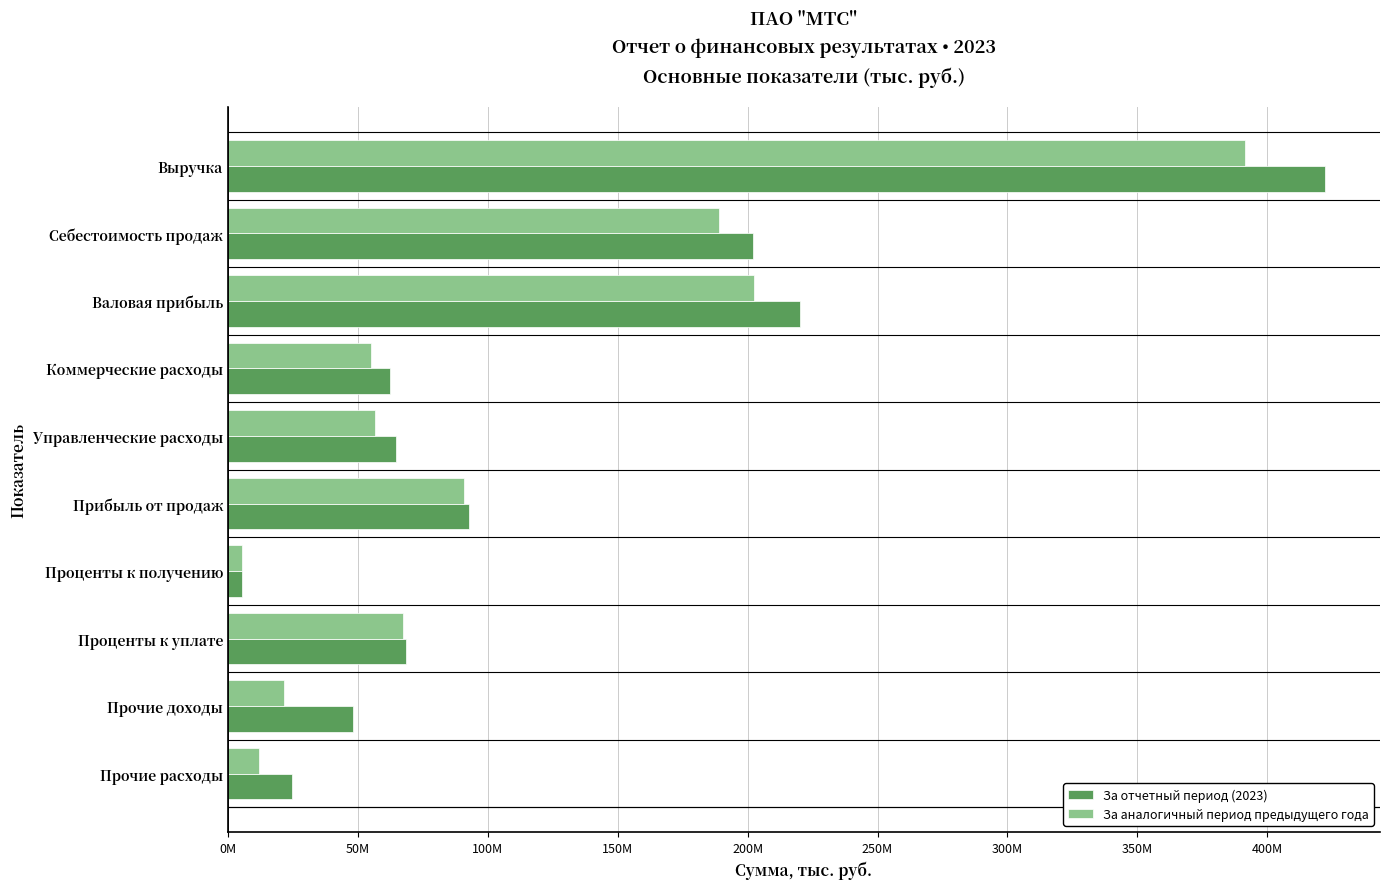

Where is За аналогичный период предыдущего года nearest to the value 198581167?

Валовая прибыль